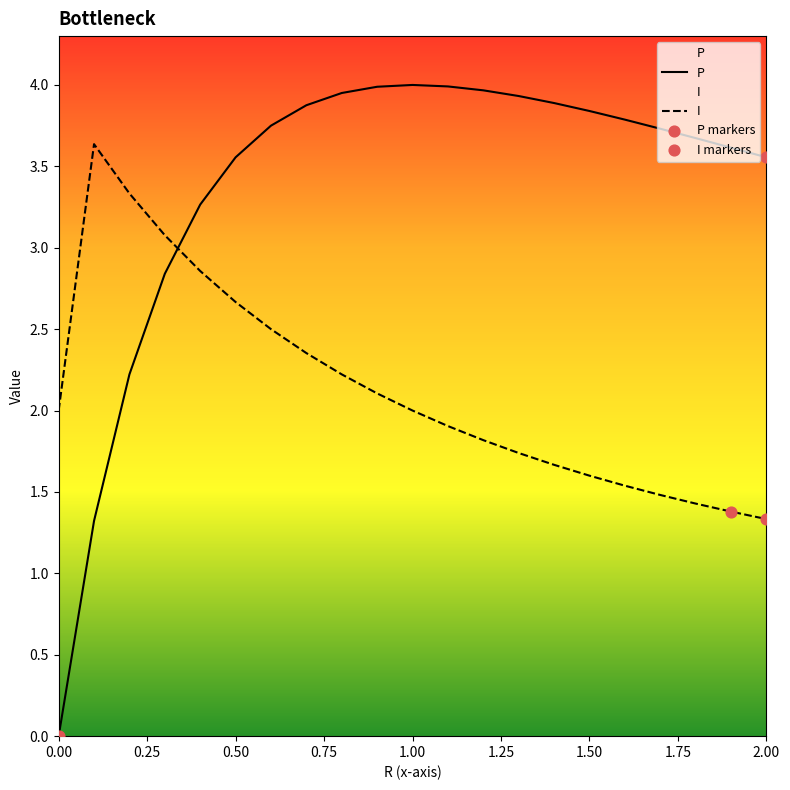

What are all the series names shown in the legend?

P, I